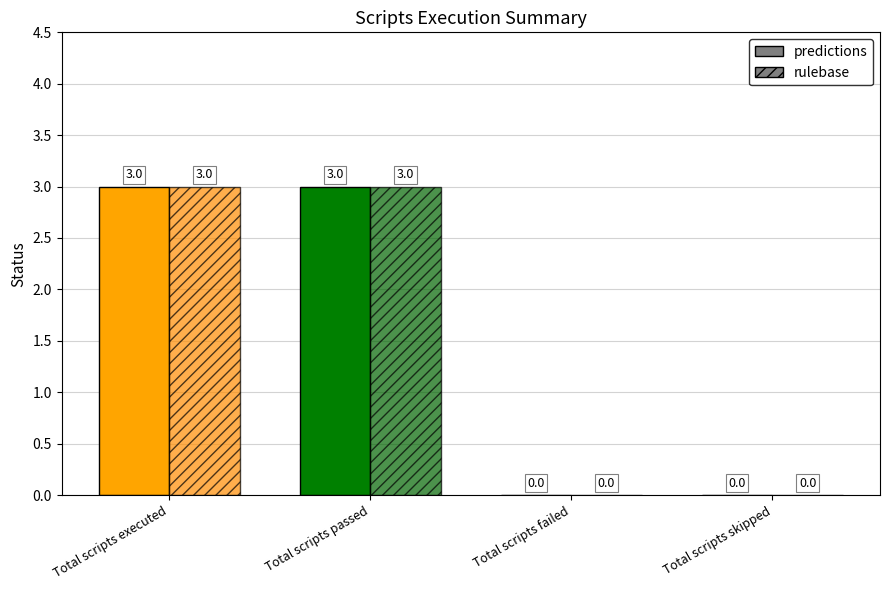

Between Total scripts executed and Total scripts skipped, which series saw the biggest shift?

predictions